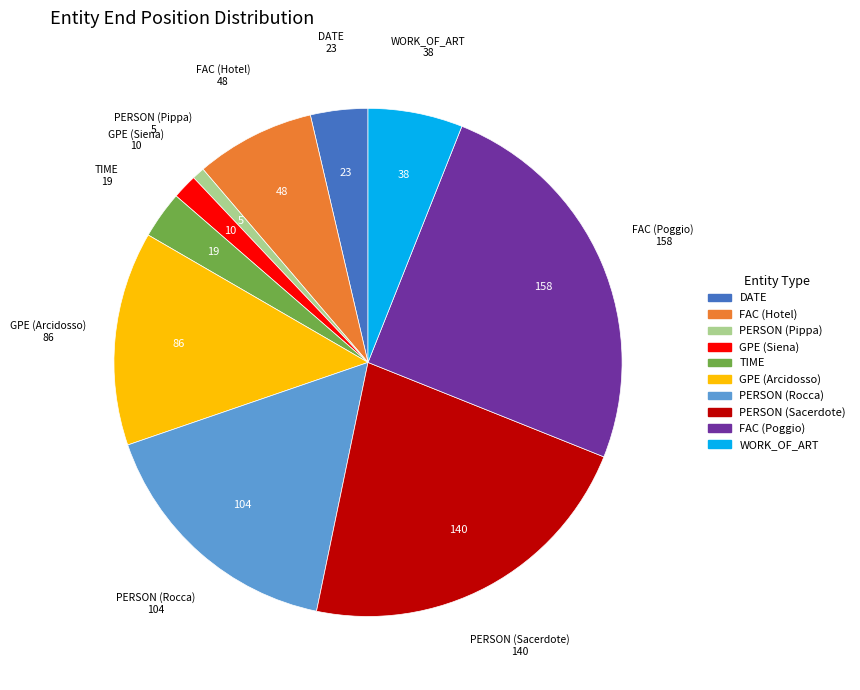

Approximately how many times larger is the value at DATE compared to GPE (Arcidosso)?

0.3